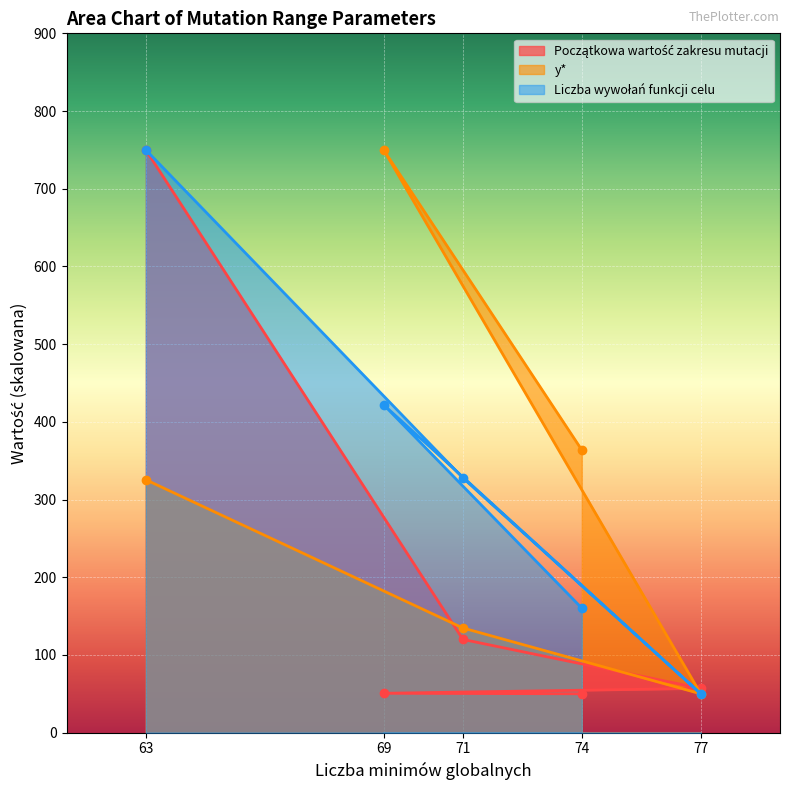

Between 77 and 74, which is larger?

77